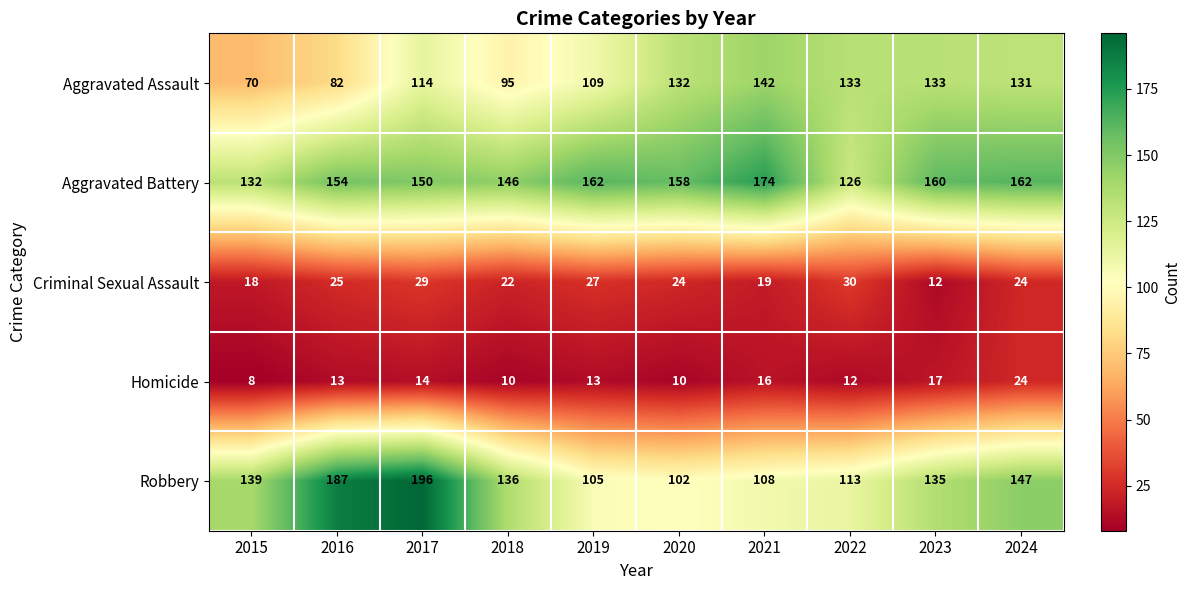

What is the sum of the Homicide values at 2019 and 2024?

37